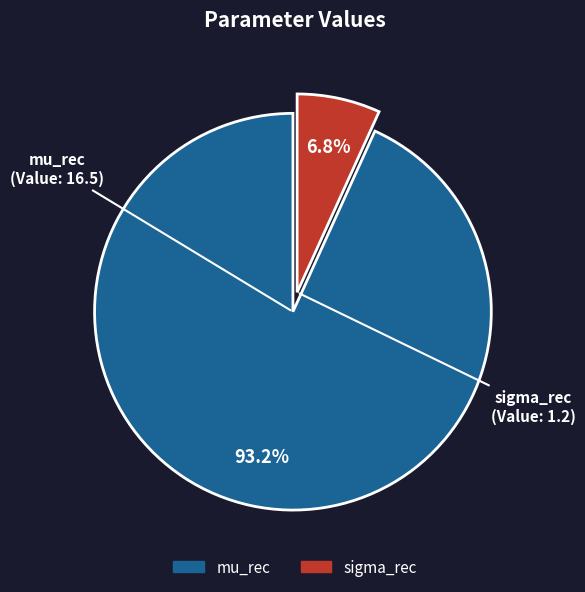

Count the number of slices in the pie.

2